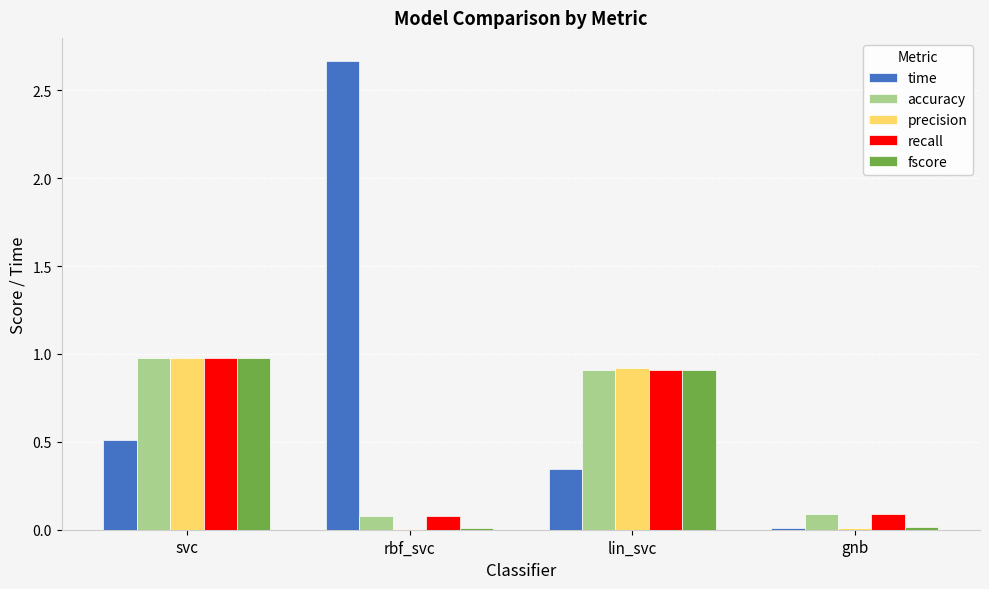

Which category has the highest value in the time series?

rbf_svc